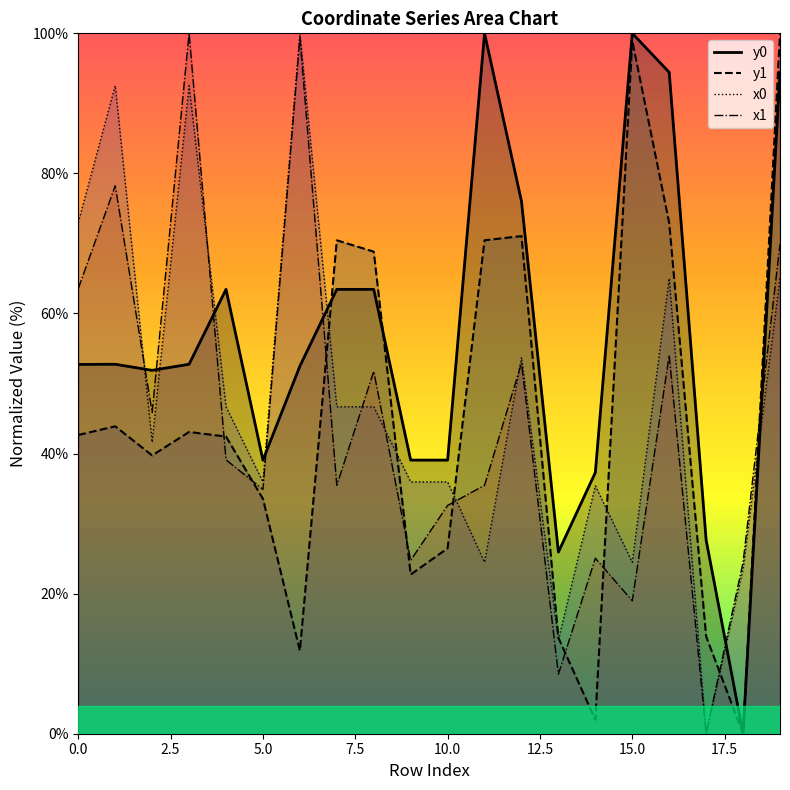

After their last crossing, which series has the higher values: x1 or y1?

y1